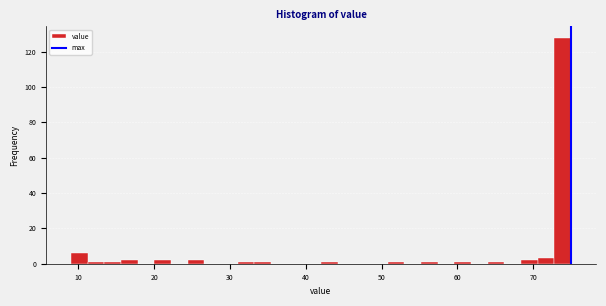

Around what value on the x-axis is the tallest bar? Give the approximate position of its centre, as read against the axis.

74